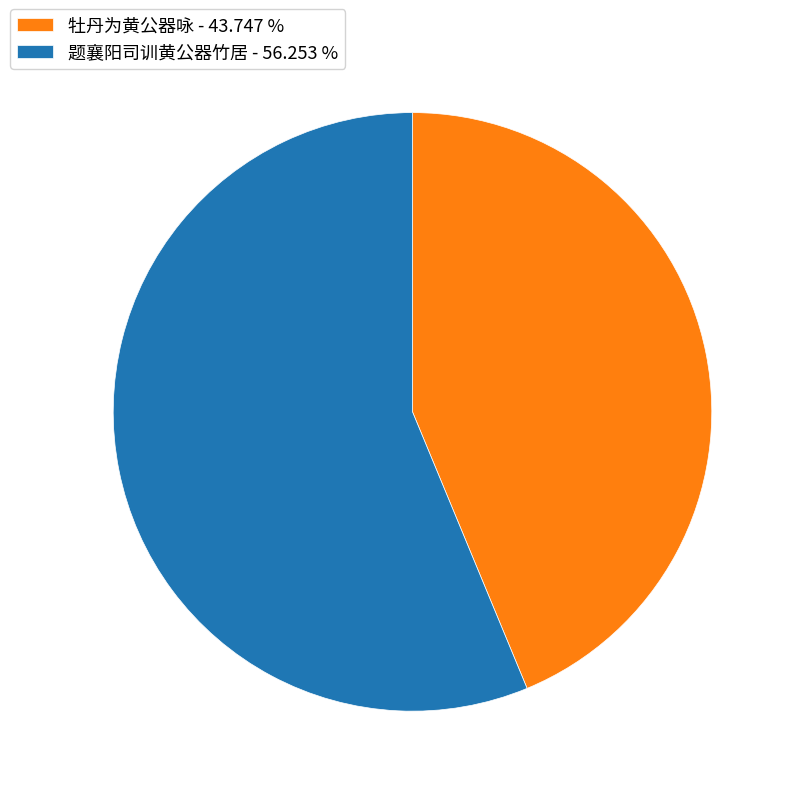

The 题襄阳司训黄公器竹居 slice represents 56% of the pie. True or false?

True